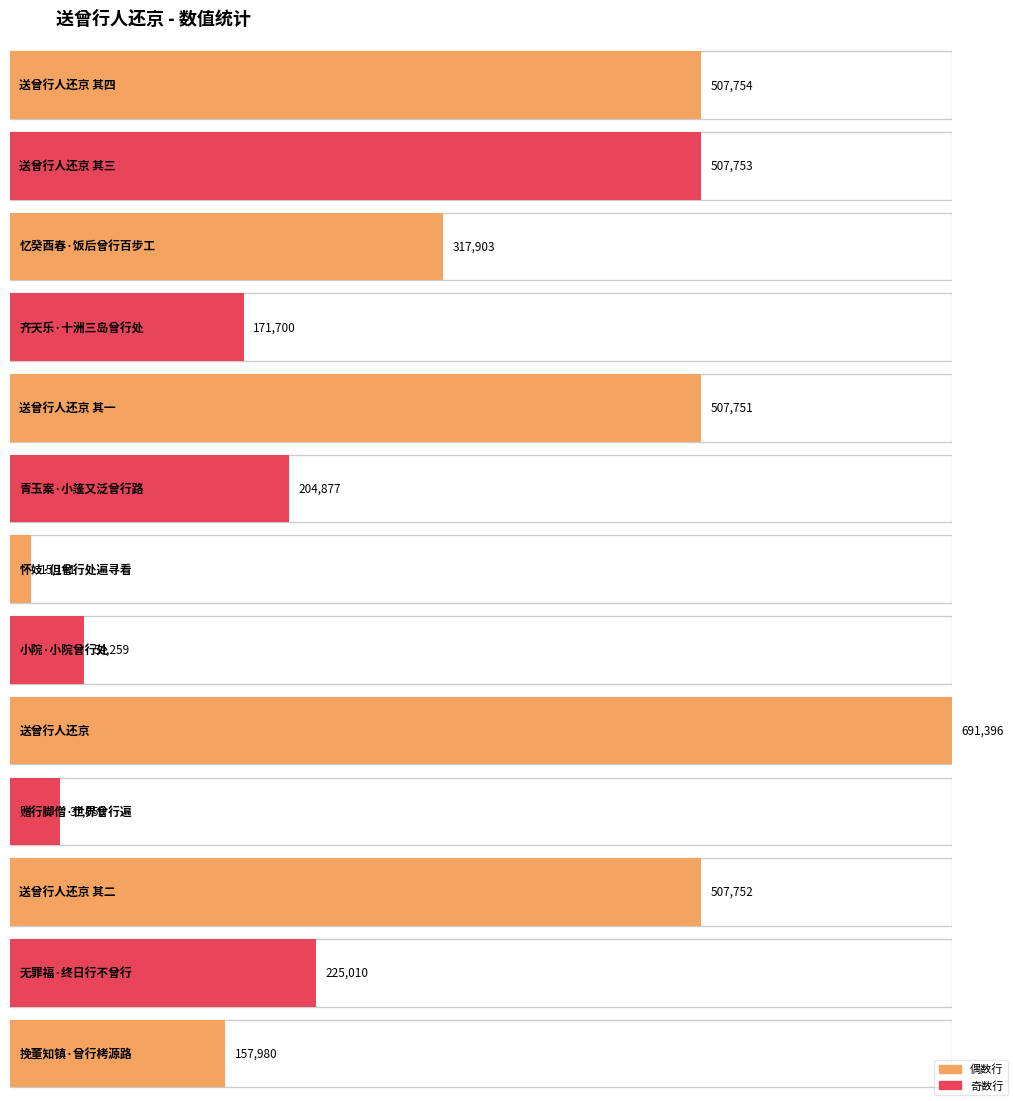

Rank the categories by value from lowest to highest.

怀妓·但曾行处遍寻看, 赠行脚僧·世界曾行遍, 小院·小院曾行处, 挽董知镇·曾行栲源路, 齐天乐·十洲三岛曾行处, 青玉案·小篷又泛曾行路, 无罪福·终日行不曾行, 忆癸酉春·饭后曾行百步工, 送曾行人还京 其一, 送曾行人还京 其二, 送曾行人还京 其三, 送曾行人还京 其四, 送曾行人还京